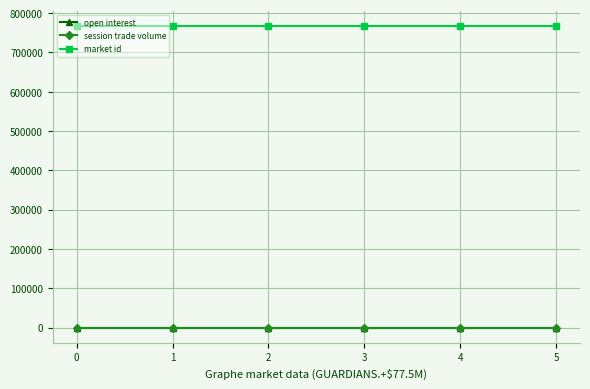

Is the value of session trade volume at 3 greater than the value of market id at 3?

No